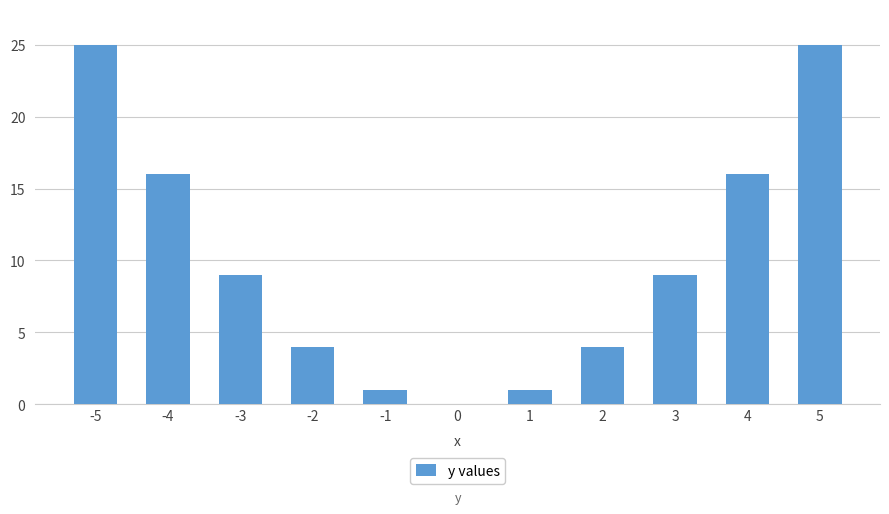

How many positive values are there?

10